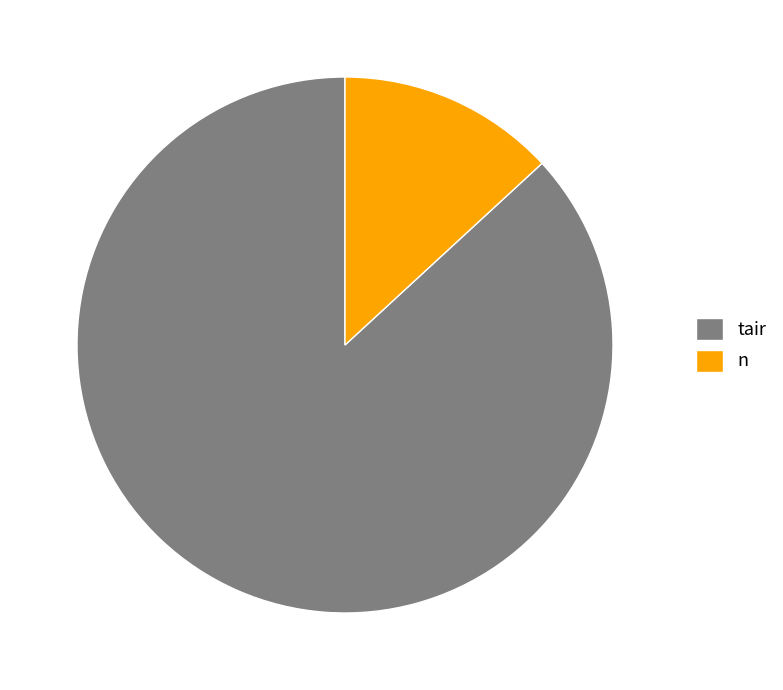

Which has a higher value, n or tair?

tair